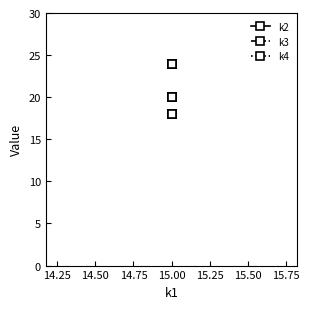

What is the value of the k3 point at the 15th from the left?

24